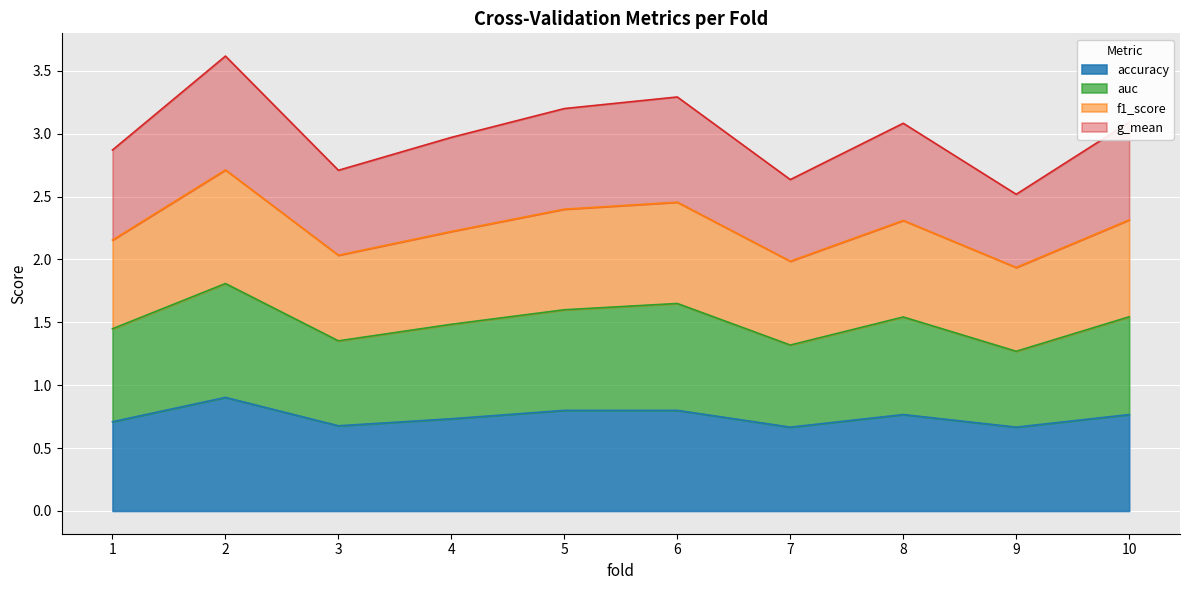

At which category is the sum across all series the highest?

2